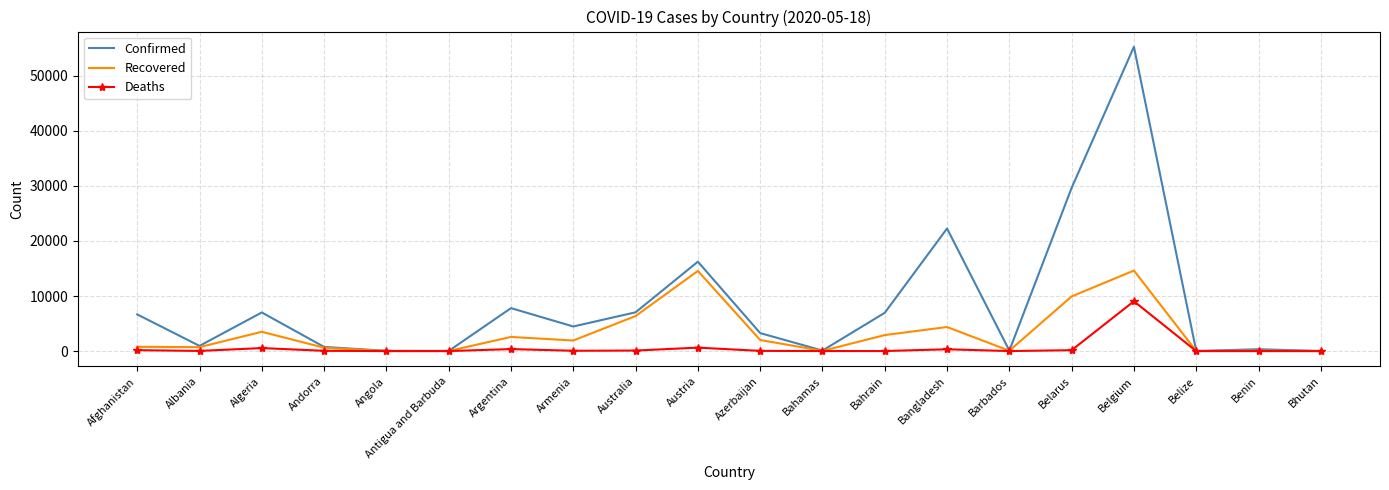

In Recovered, how many points are lower than both neighbors (excluding endpoints)?

6